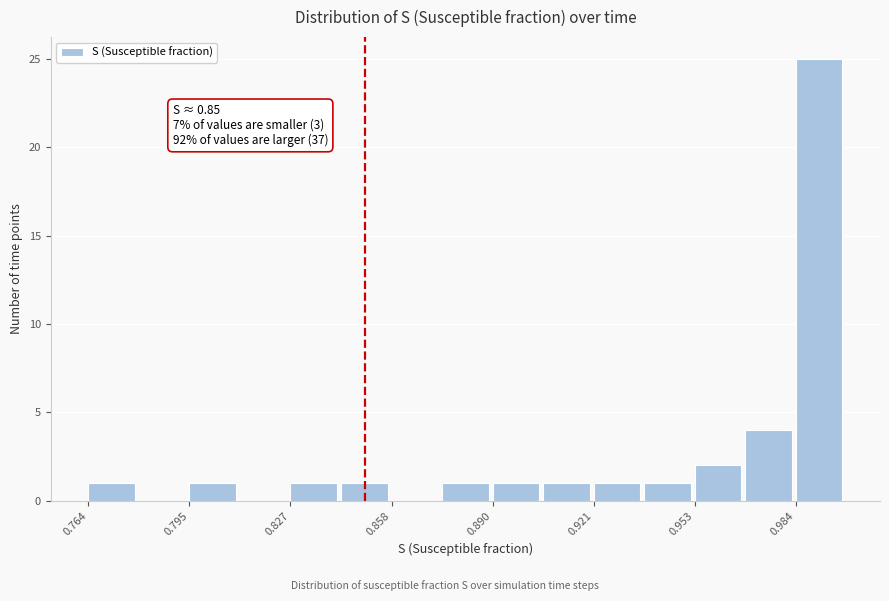

Read against the x-axis, roughly where is the centre of the tallest bar?

0.990